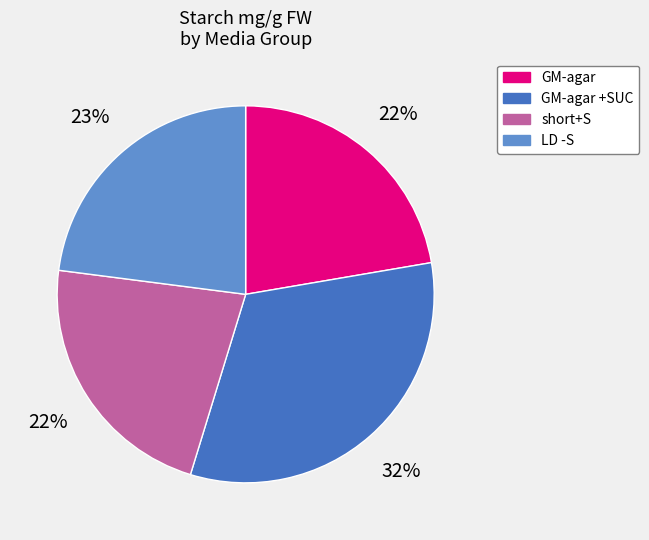

To the nearest percent, what is the average slice percentage?

25%